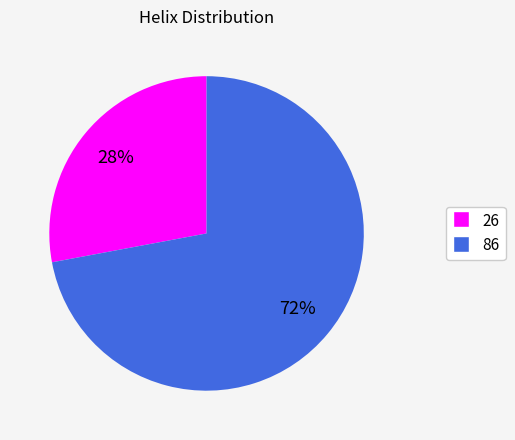

To the nearest percent, what portion does 86 represent?

72%